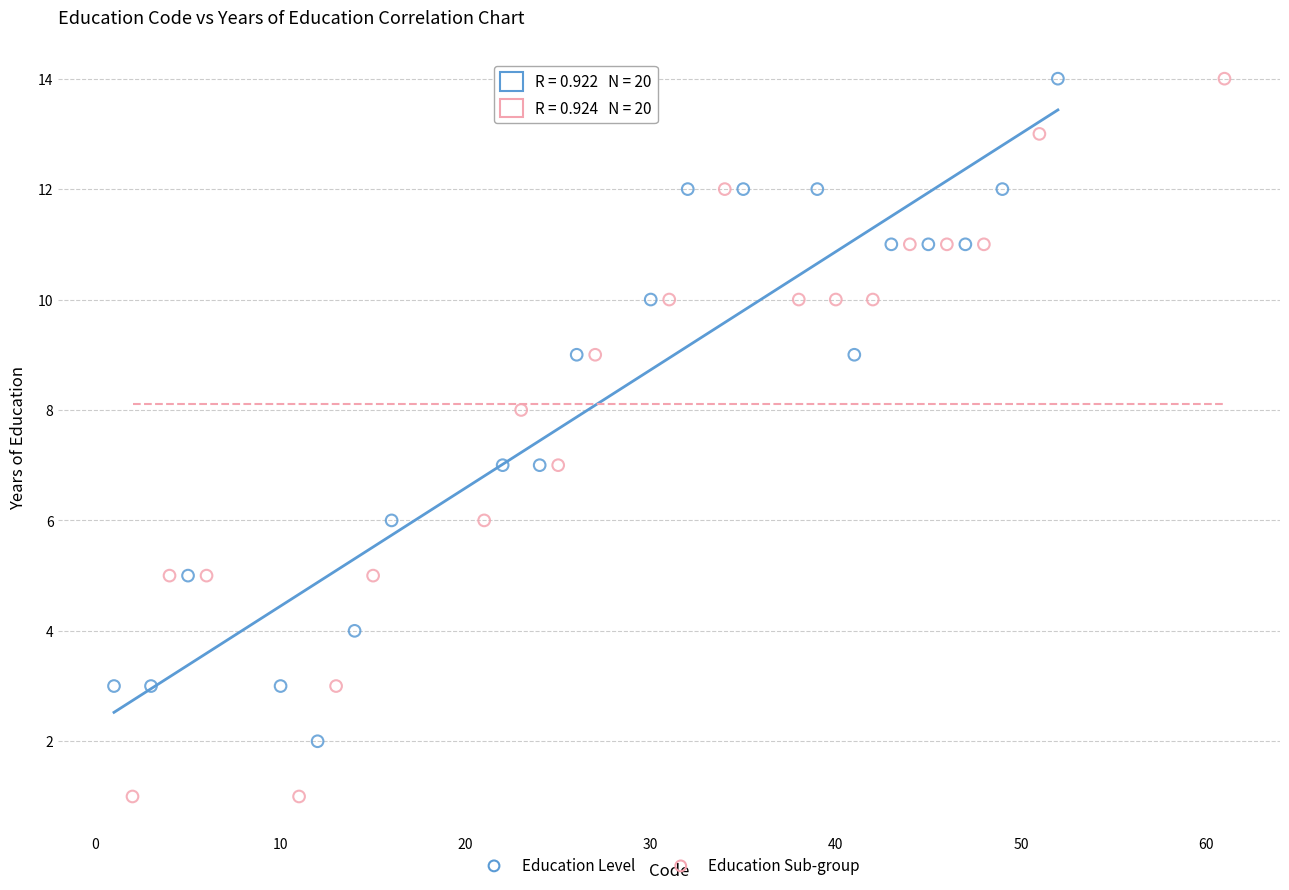

Which series reaches the minimum Y coordinate?

Education Sub-group